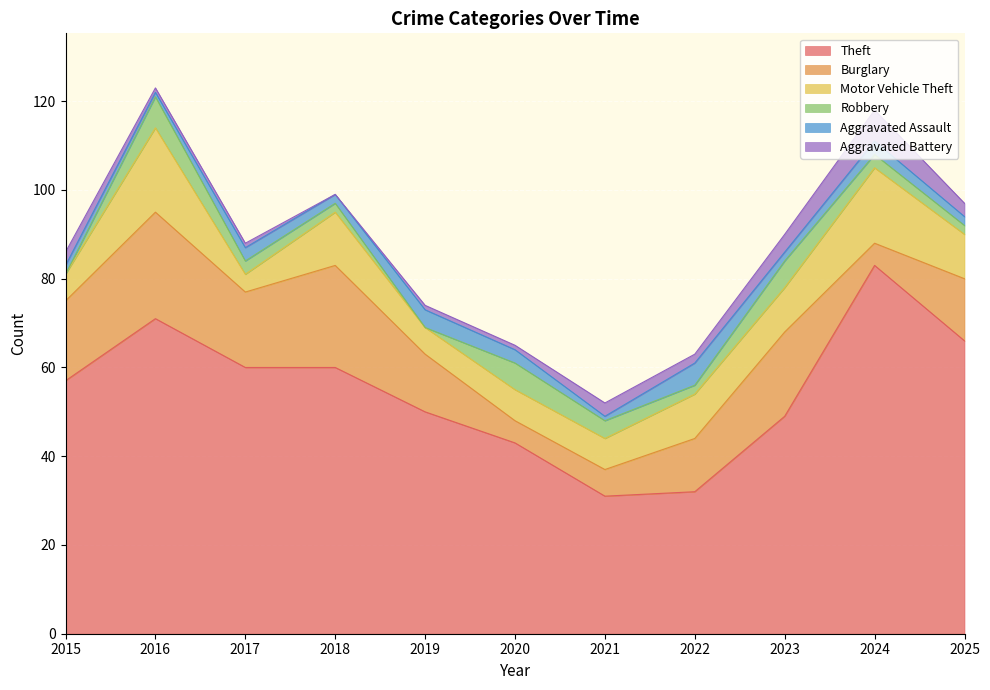

What is the highest value of the Theft series?

83